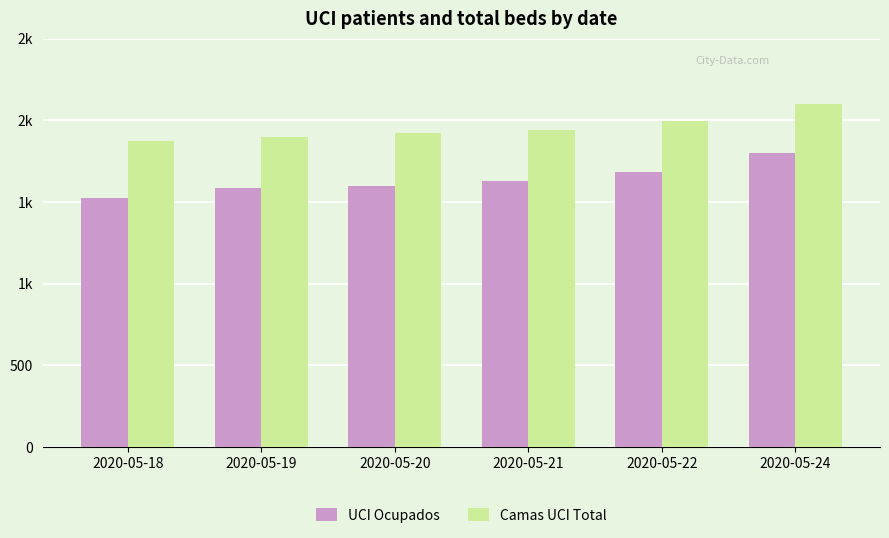

What is the value of the Camas UCI Total bar at the 2nd from the left?

1899